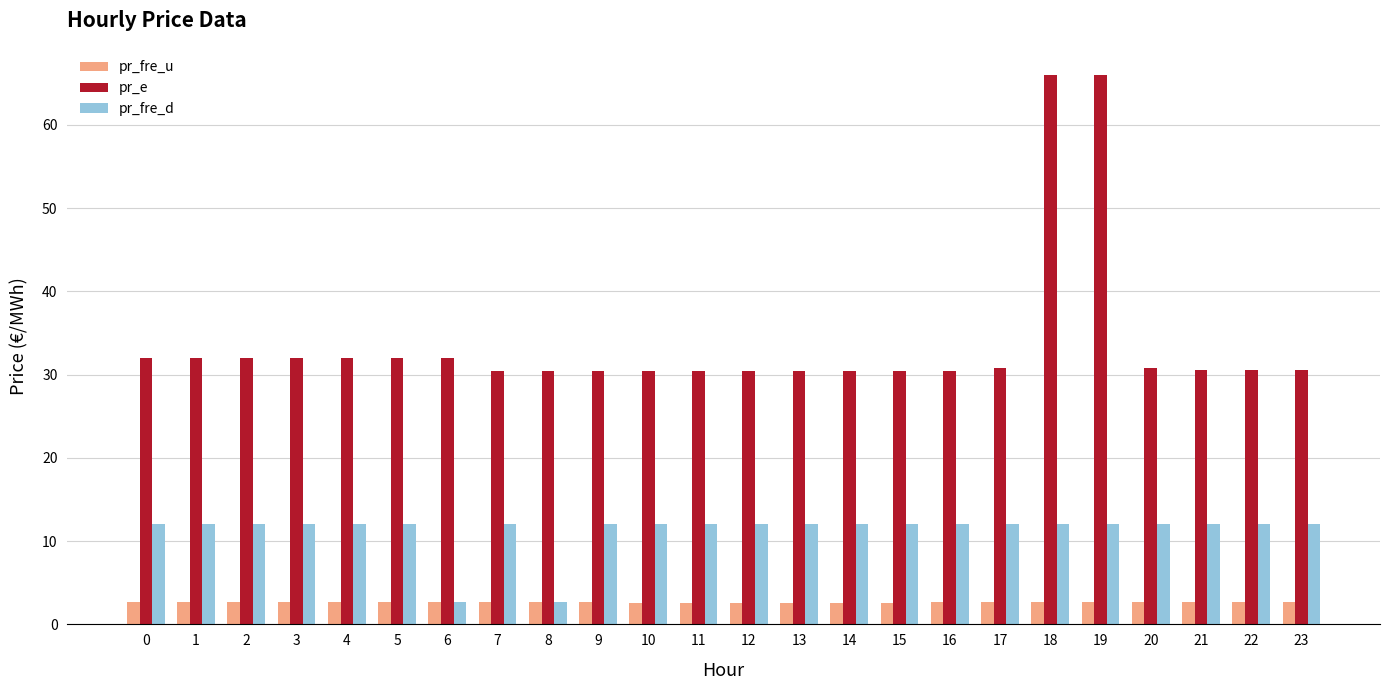

What is the minimum value for pr_fre_d?

2.7